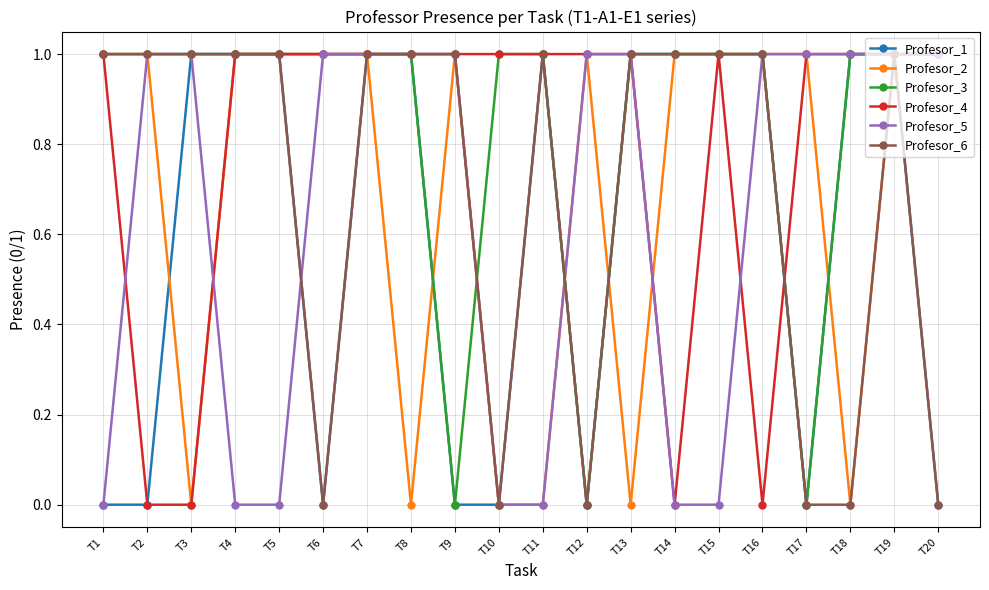

At how many categories does at least one series exceed 0?

20